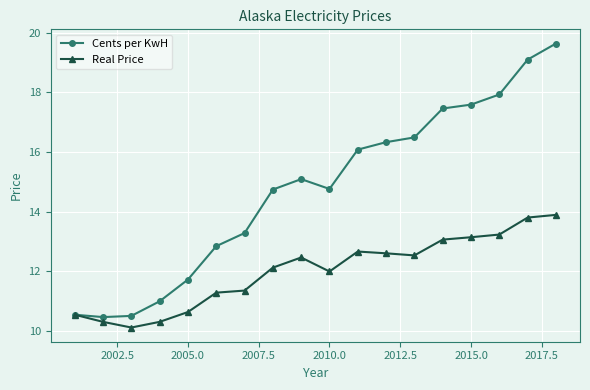

Rank the series by their maximum value, from highest to lowest.

Cents per KwH, Real Price